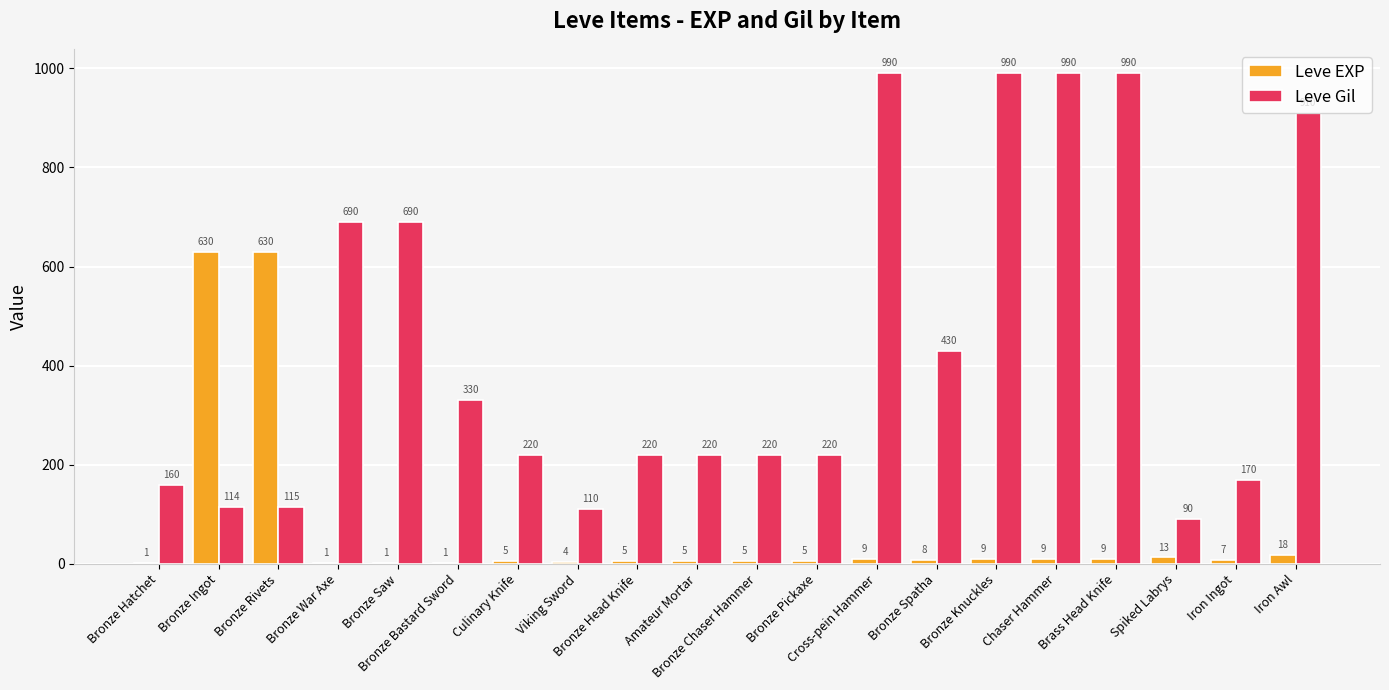

Reading left to right, extract all data points from this chart.

Leve EXP: 1	630	630	1	1	1	5	4	5	5	5	5	9	8	9	9	9	13	7	18
Leve Gil: 160	114	115	690	690	330	220	110	220	220	220	220	990	430	990	990	990	90	170	910